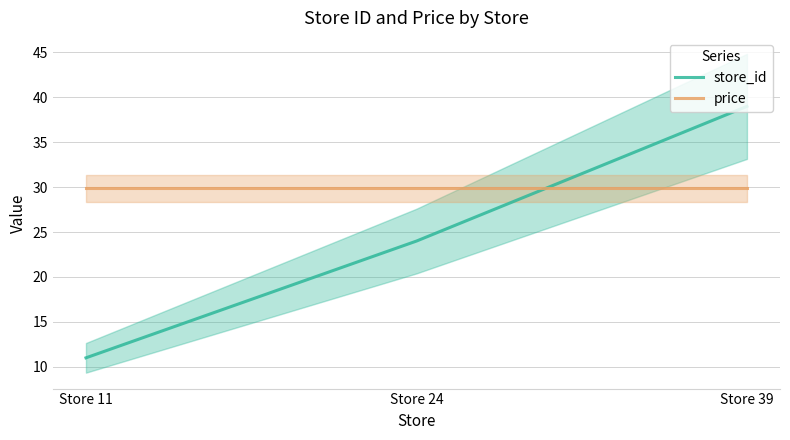

True or false: store_id has a value of 11.0 at Store 11.

True